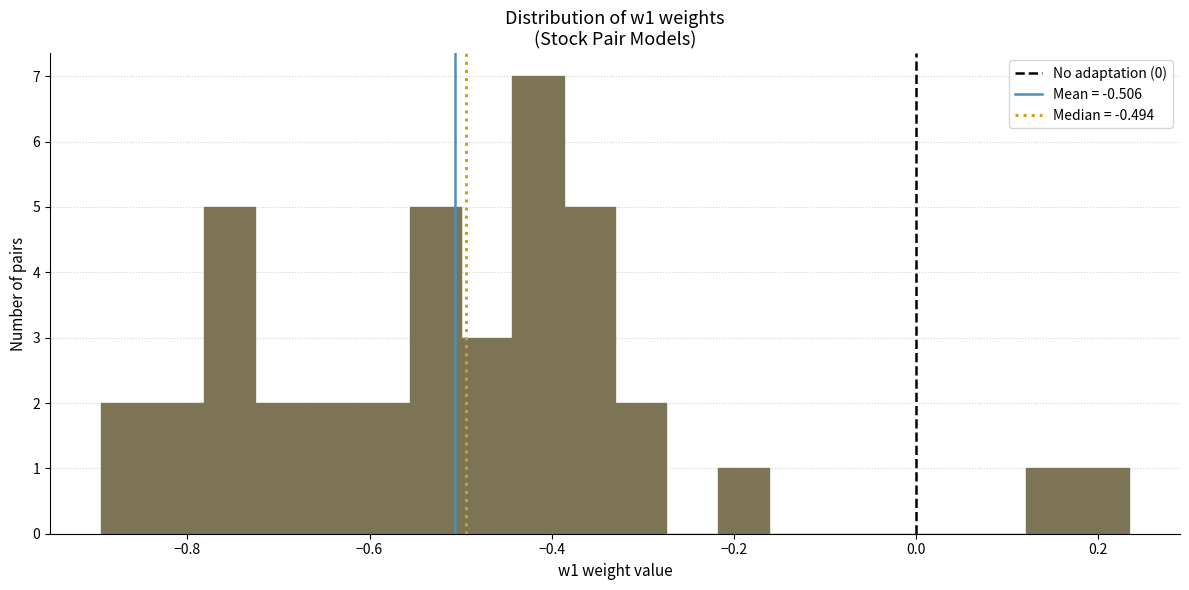

Around what value on the x-axis is the tallest bar? Give the approximate position of its centre, as read against the axis.

-0.42